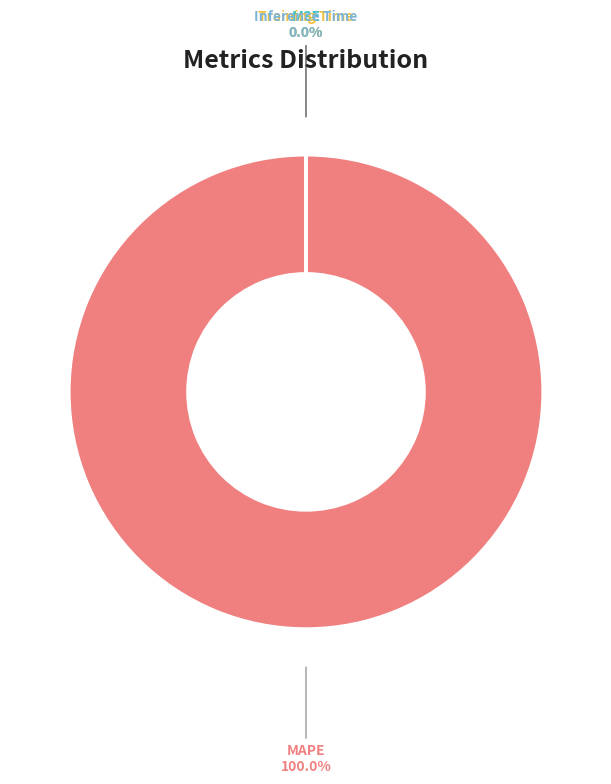

Rank the categories by value from lowest to highest.

MSE, Inference Time, Training Time, MAPE